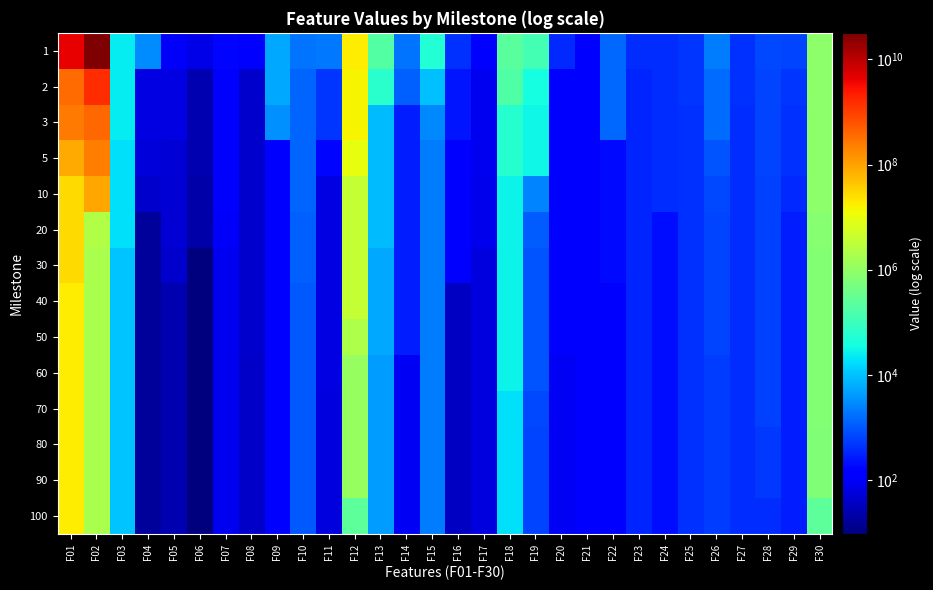

What is the spread (max minus min) of values at F14?

1713.9